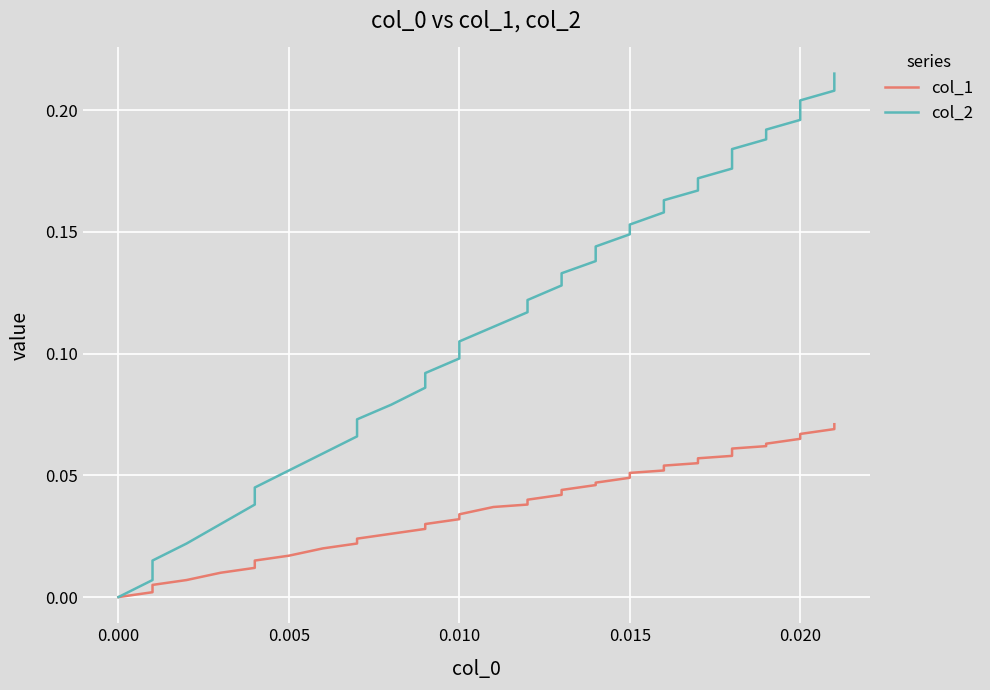

Is the value of col_2 at 0.020 greater than the value of col_1 at 11?

Yes